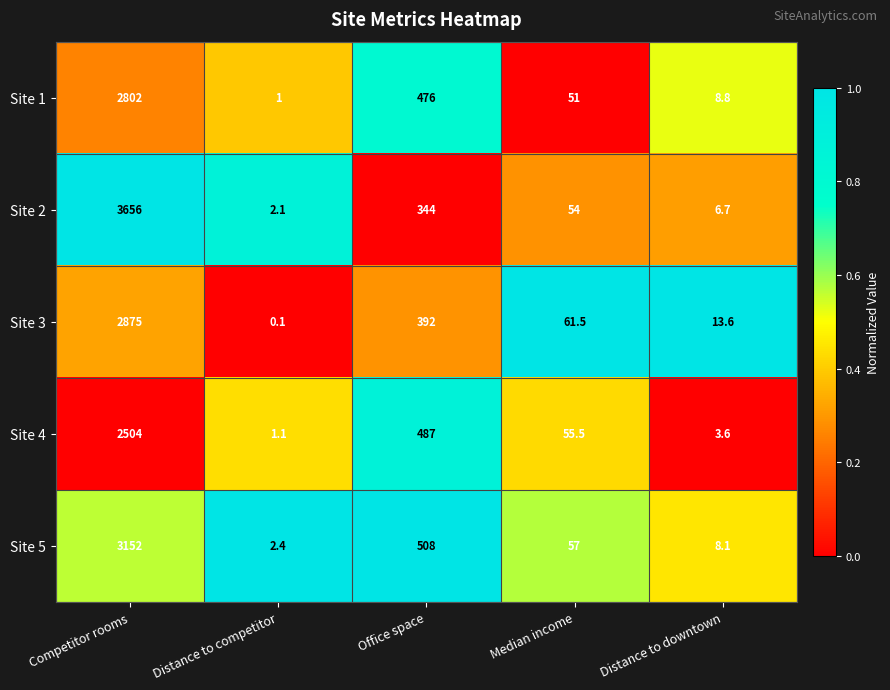

How many values in the Site 4 series are below 55?

2